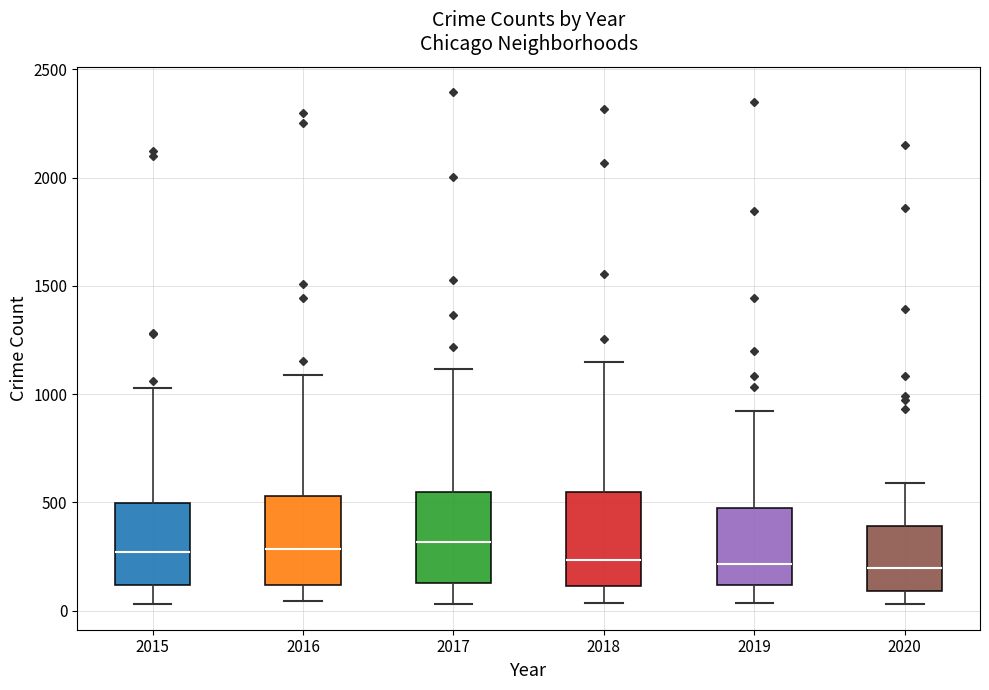

Reading left to right, read every box against the y-axis: the position of its median line, the range the box covers, and the ends of its whiskers. The values are not printed on the chart, so give them approximately, as read against the axis.

2015: median 250, box 100 to 500, whiskers 50 to 1050
2016: median 300, box 100 to 550, whiskers 50 to 1100
2017: median 300, box 150 to 550, whiskers 50 to 1100
2018: median 250, box 100 to 550, whiskers 50 to 1150
2019: median 200, box 100 to 450, whiskers 50 to 900
2020: median 200, box 100 to 400, whiskers 50 to 600